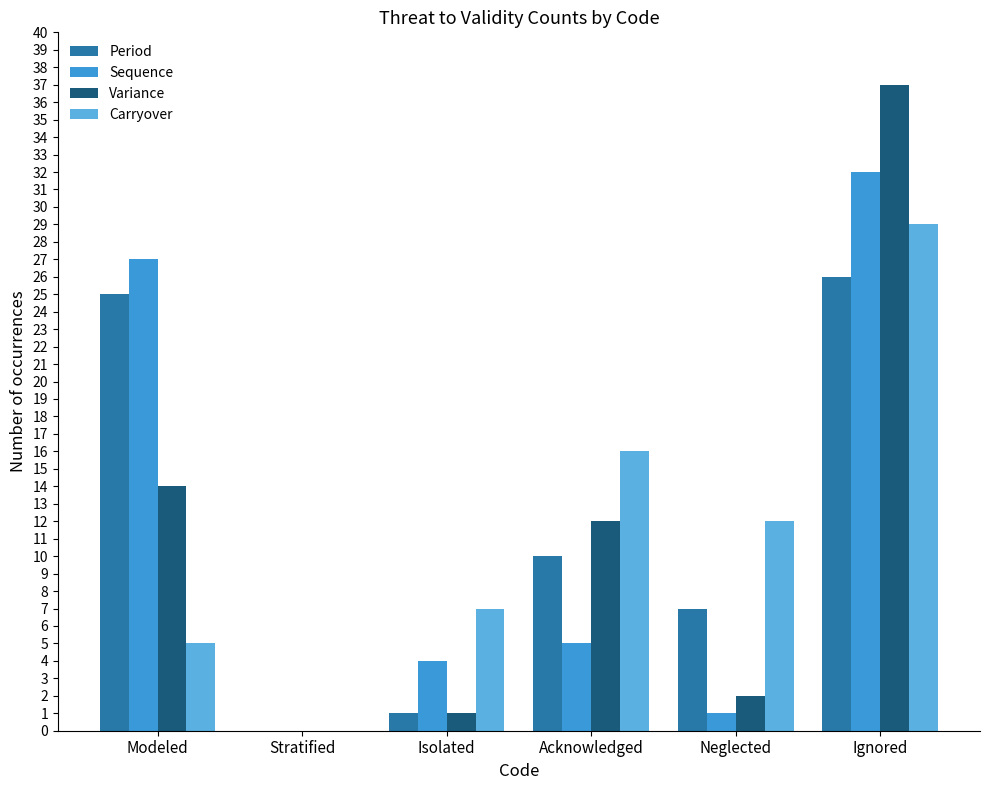

Count the number of categories in the chart.

6